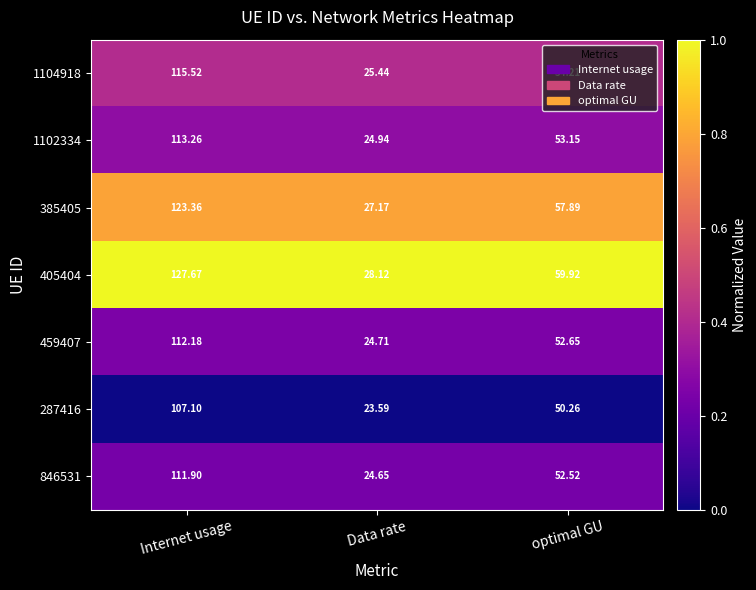

At which label does 1102334 first exceed 53?

Internet usage